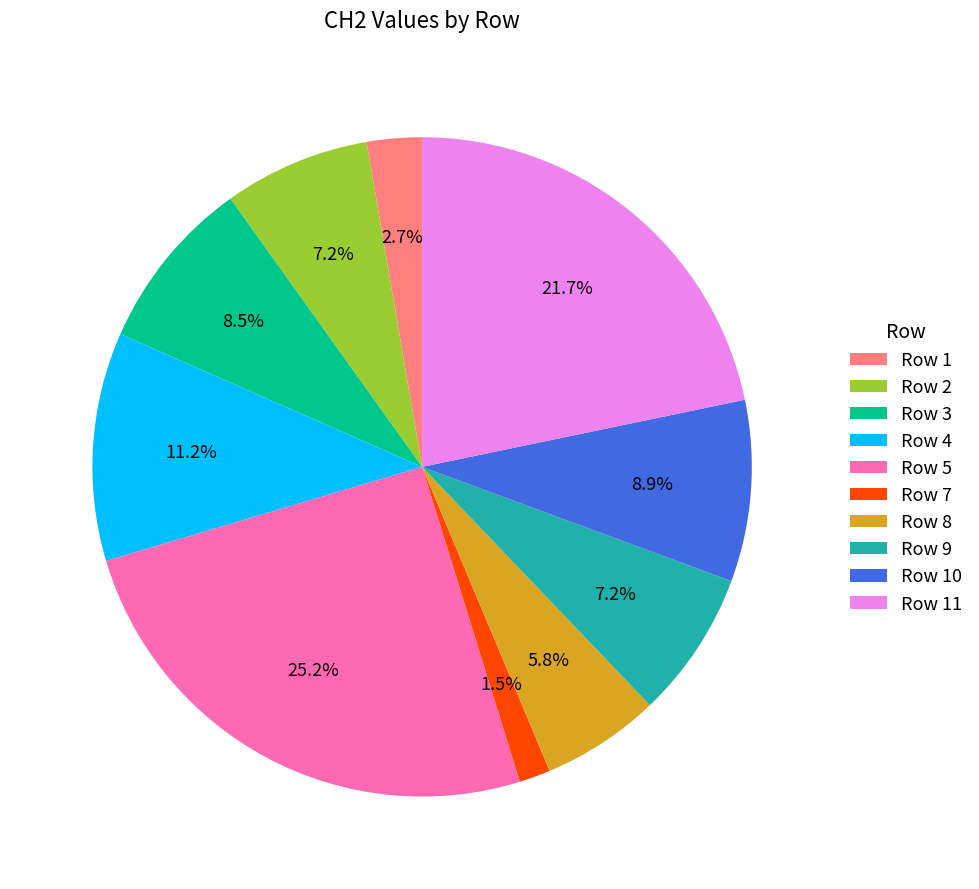

What percentage is the Row 1 slice, to the nearest percent?

3%